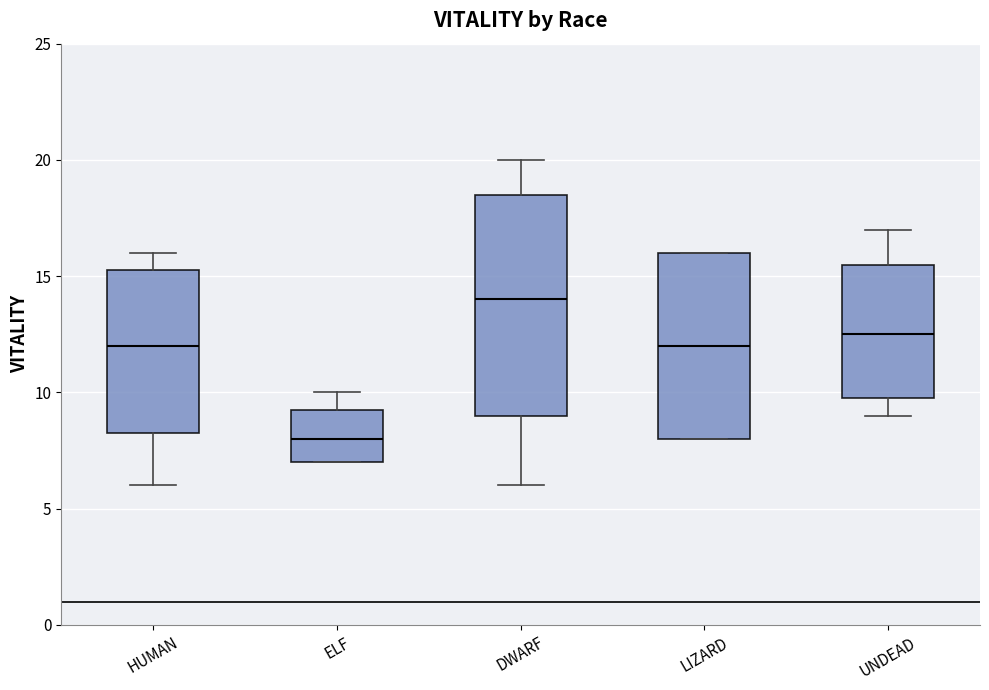

Reading left to right, read every box against the y-axis: the position of its median line, the range the box covers, and the ends of its whiskers. The values are not printed on the chart, so give them approximately, as read against the axis.

HUMAN: median 12.0, box 8.5 to 15.5, whiskers 6.0 to 16.0
ELF: median 8.0, box 7.0 to 9.5, whiskers 7.0 to 10.0
DWARF: median 14.0, box 9.0 to 18.5, whiskers 6.0 to 20.0
LIZARD: median 12.0, box 8.0 to 16.0, whiskers 8.0 to 16.0
UNDEAD: median 12.5, box 10.0 to 15.5, whiskers 9.0 to 17.0